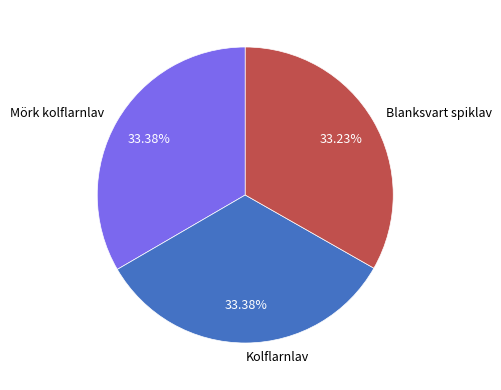

What percentage is the Mörk kolflarnlav slice, to the nearest percent?

33%